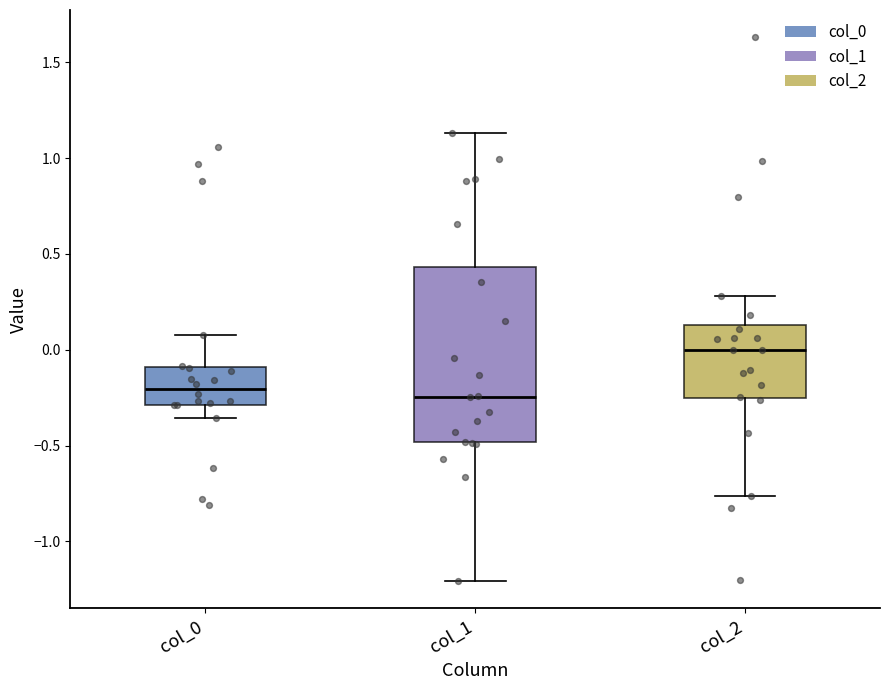

Where is the lower edge of the box for col_2 on the y-axis? The values are not printed on the chart, so give them approximately, as read against the axis.

-0.25